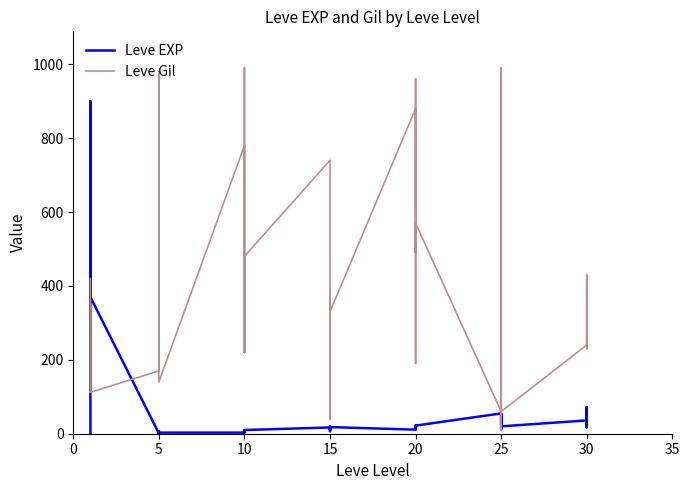

What is the label of the 15th point from the right?

20